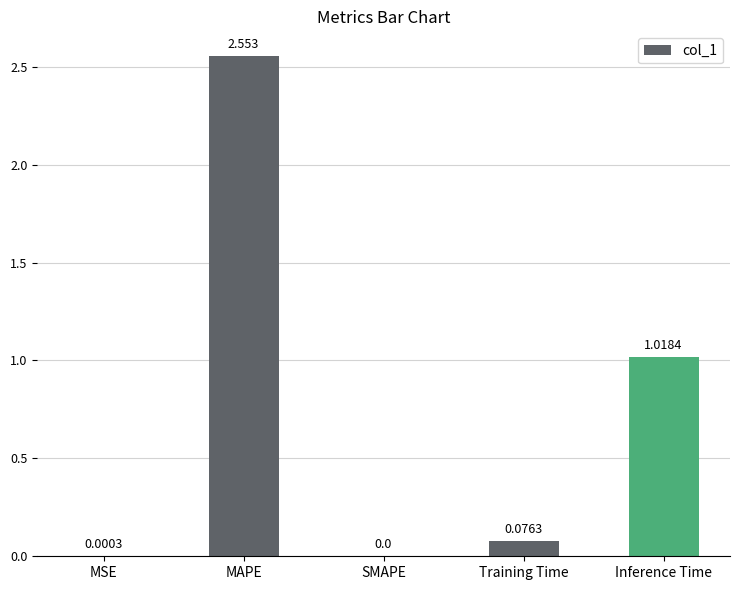

Count the number of data series in this chart.

1